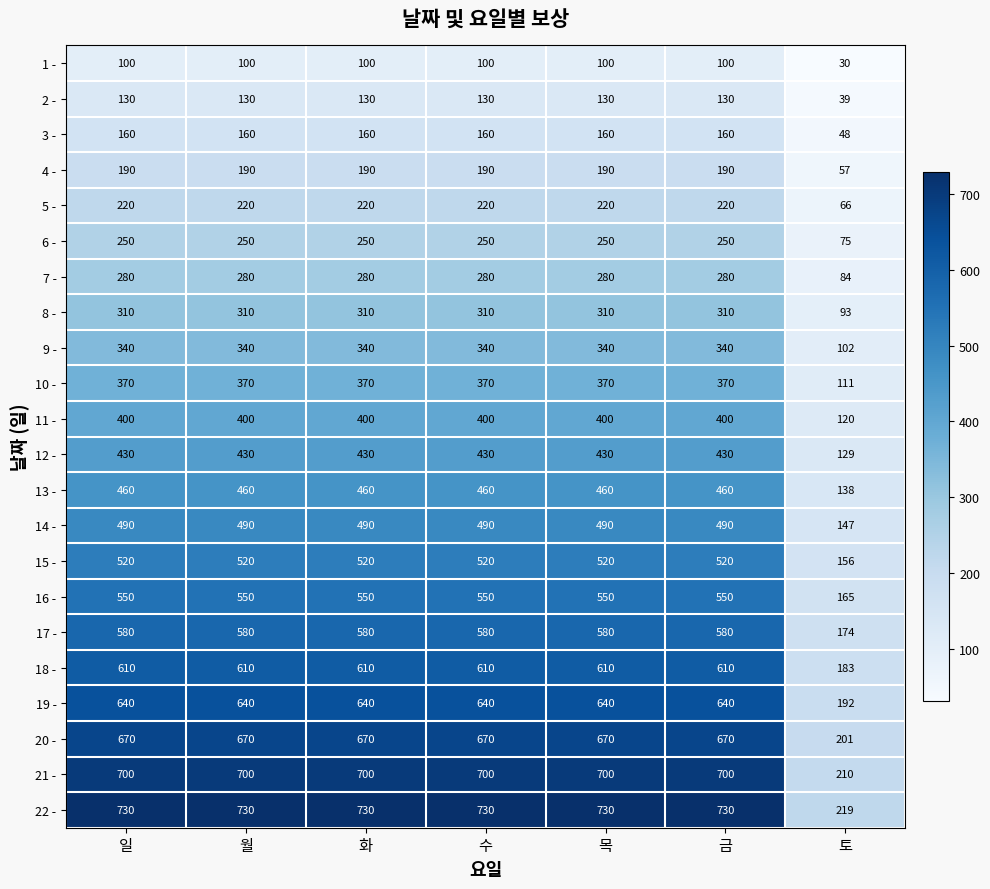

The 8 - series shows 310 at 월. True or false?

True